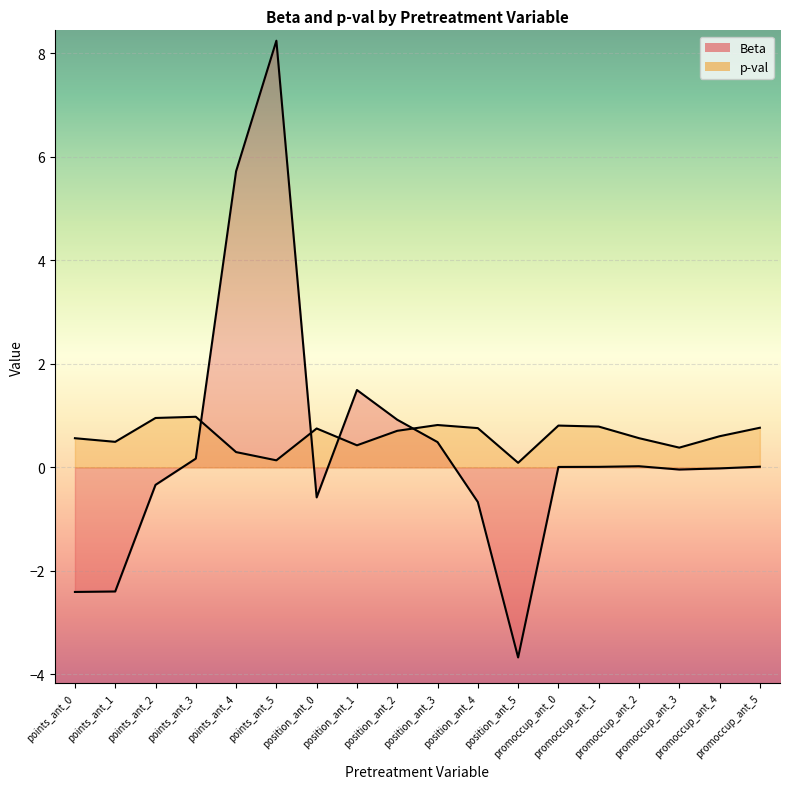

Where is the first local minimum for p-val?

points_ant_1